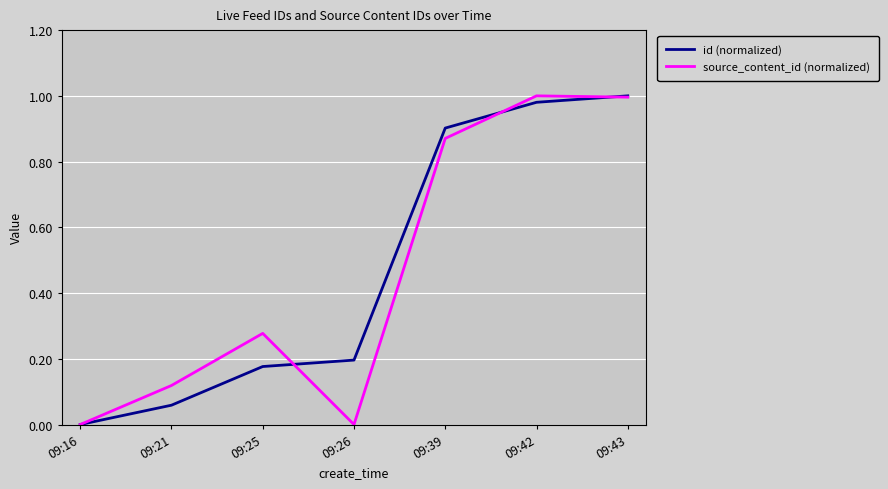

Is this an area chart (filled region under the line)?

No